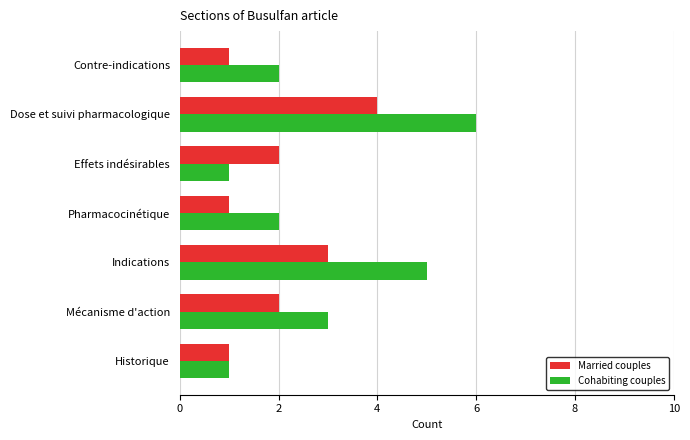

Which series has the widest spread of values?

Cohabiting couples